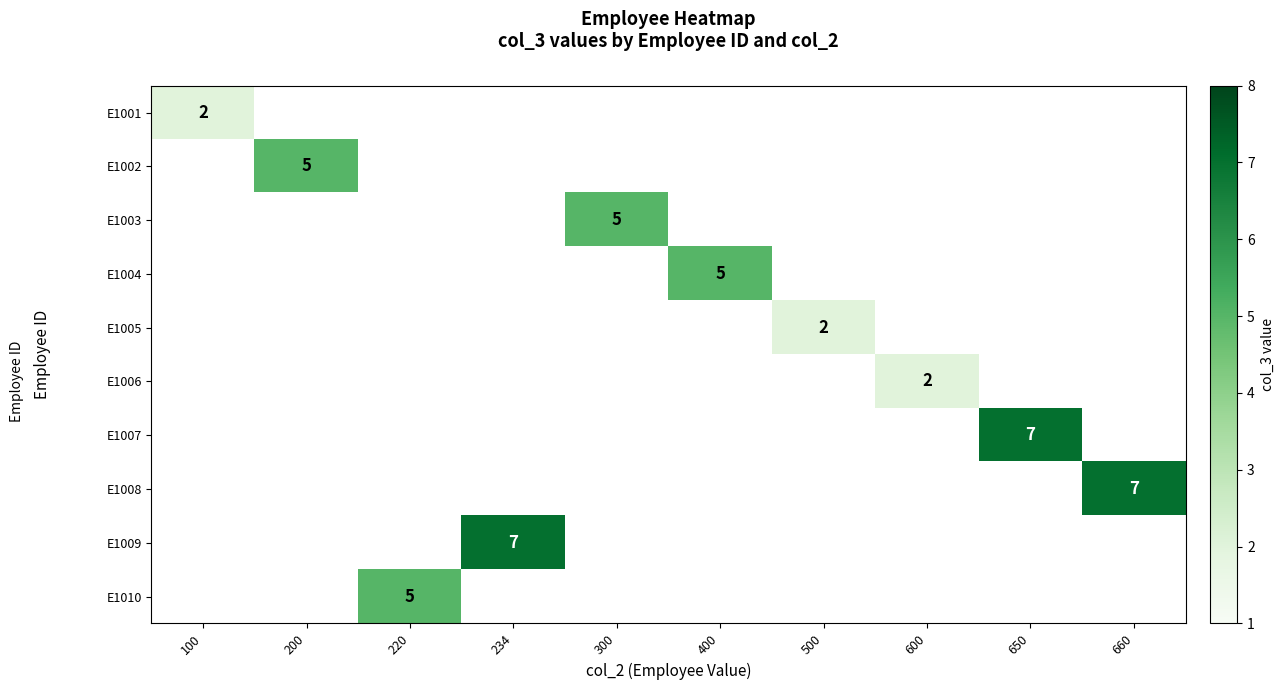

The E1001 series shows 2 at 100. True or false?

True